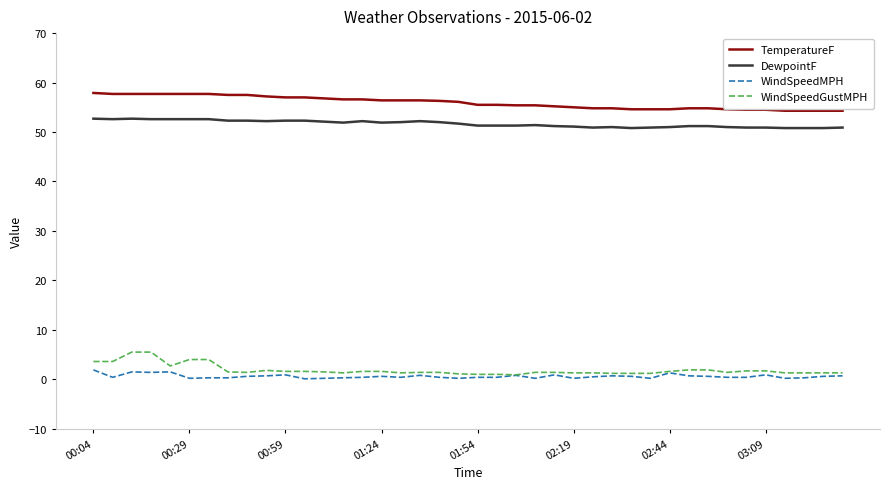

What is the maximum value shown in the chart?

57.9